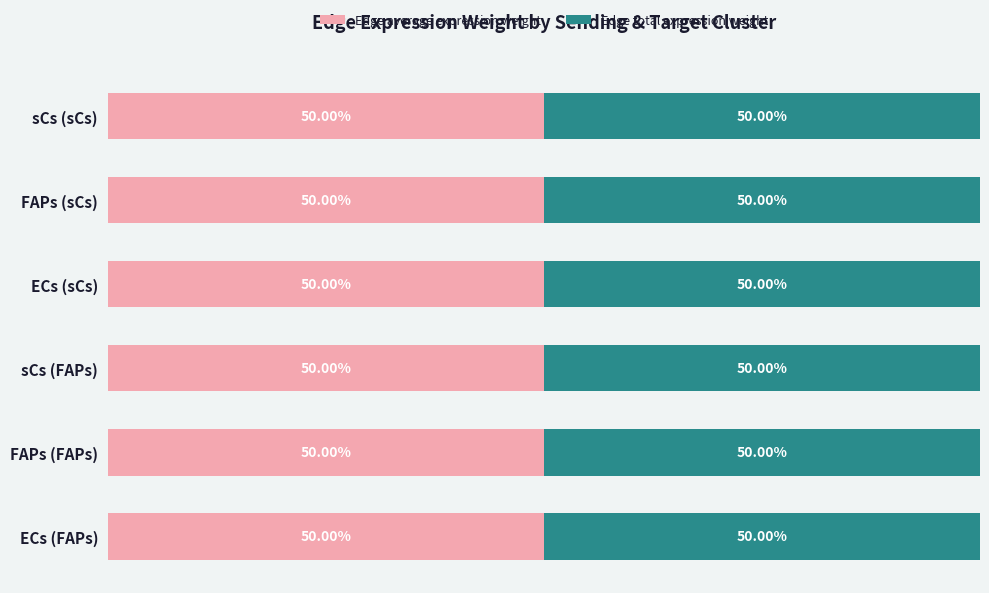

What is the sum of all Edge total expression weight values?

2123.6